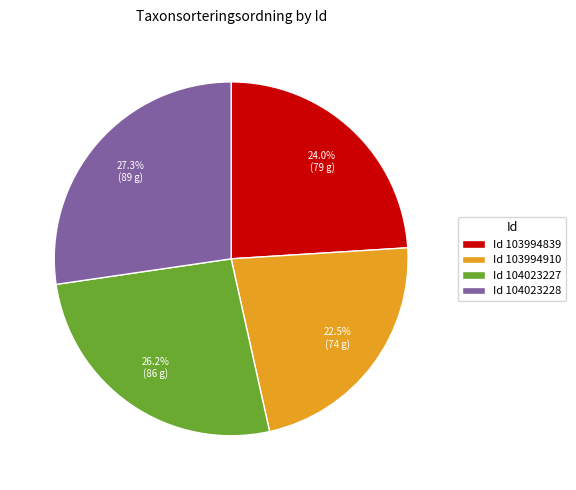

What is the largest slice in the pie chart?

Id 104023228